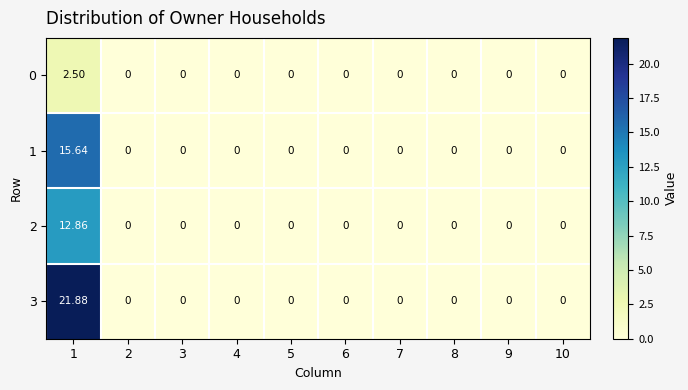

Which has a higher value, 10 or 3?

10